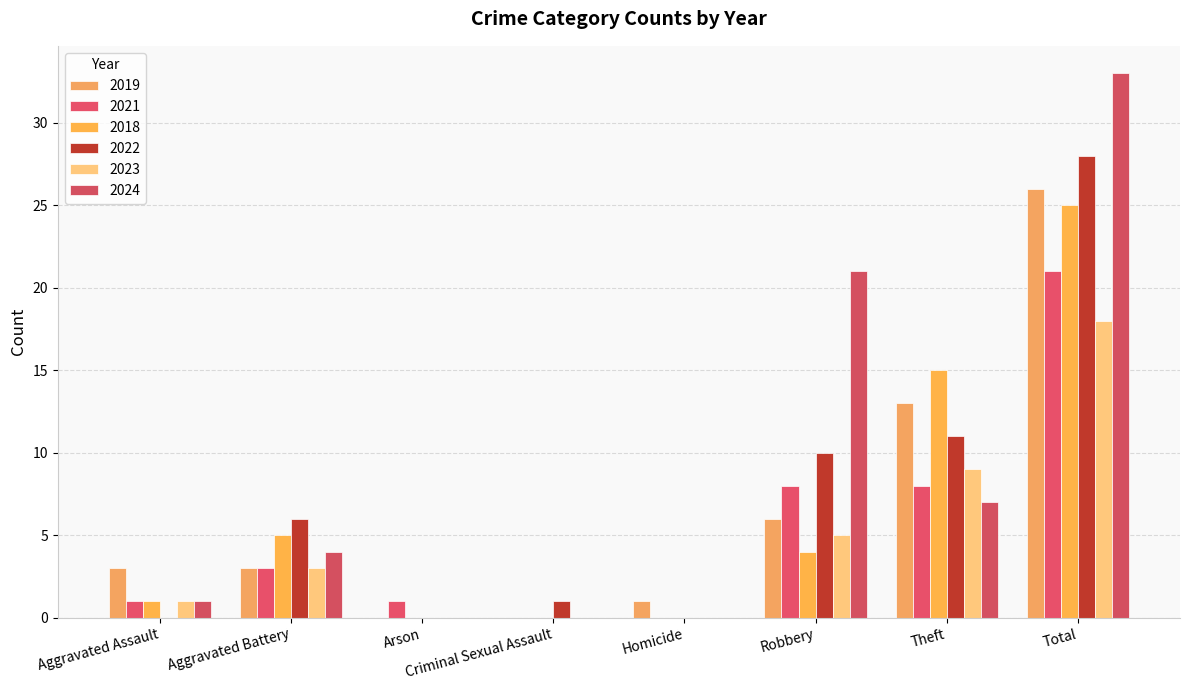

At which category is the sum across all series the highest?

Total